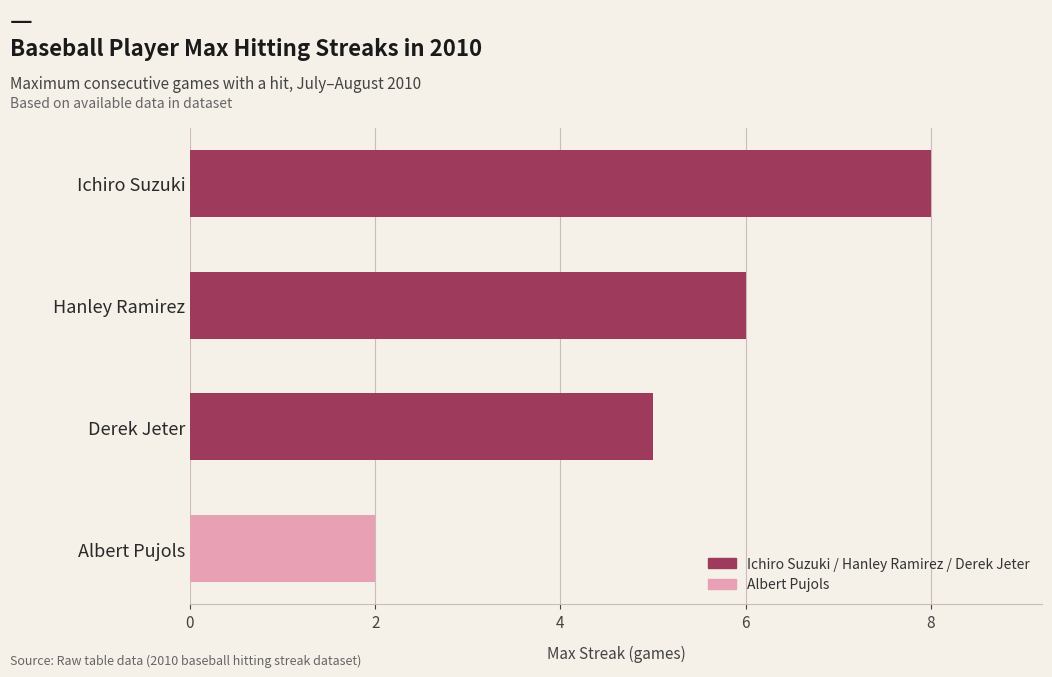

Reading top to bottom, transcribe all the data shown in this chart.

Ichiro Suzuki=8	Hanley Ramirez=6	Derek Jeter=5	Albert Pujols=2